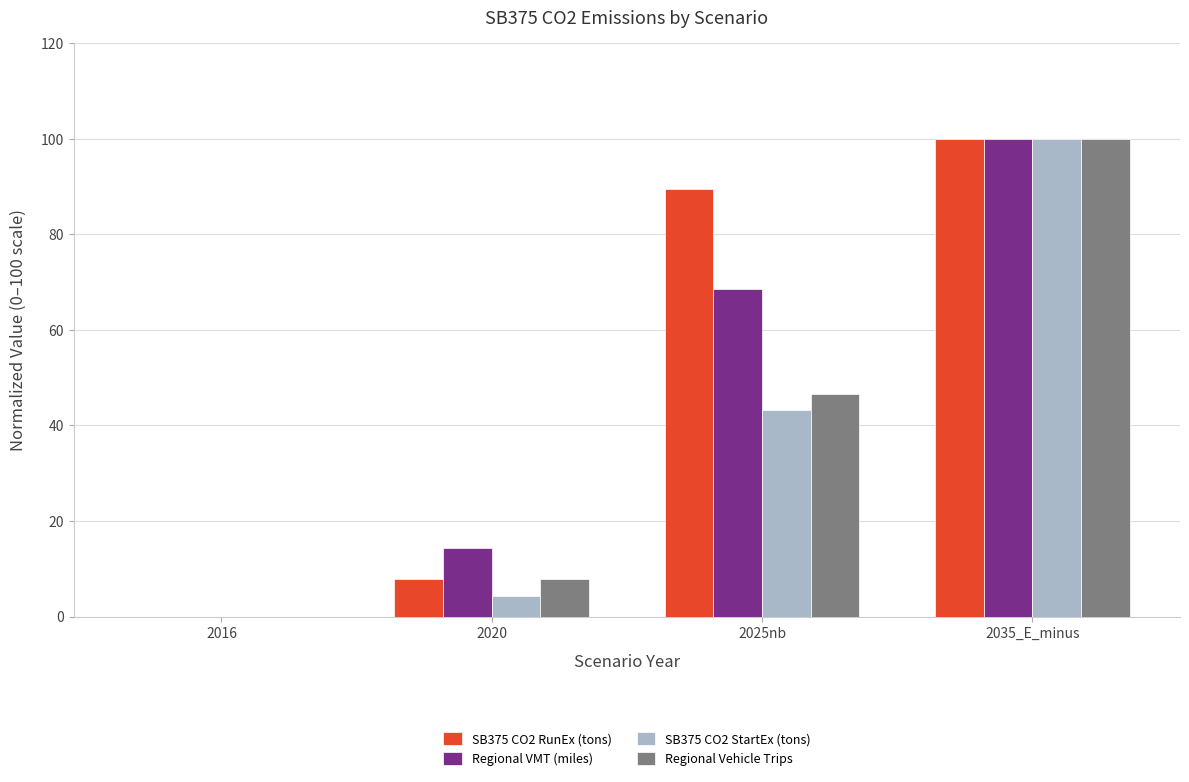

Between 2020 and 2025nb, which series saw the biggest shift?

SB375 CO2 RunEx (tons)